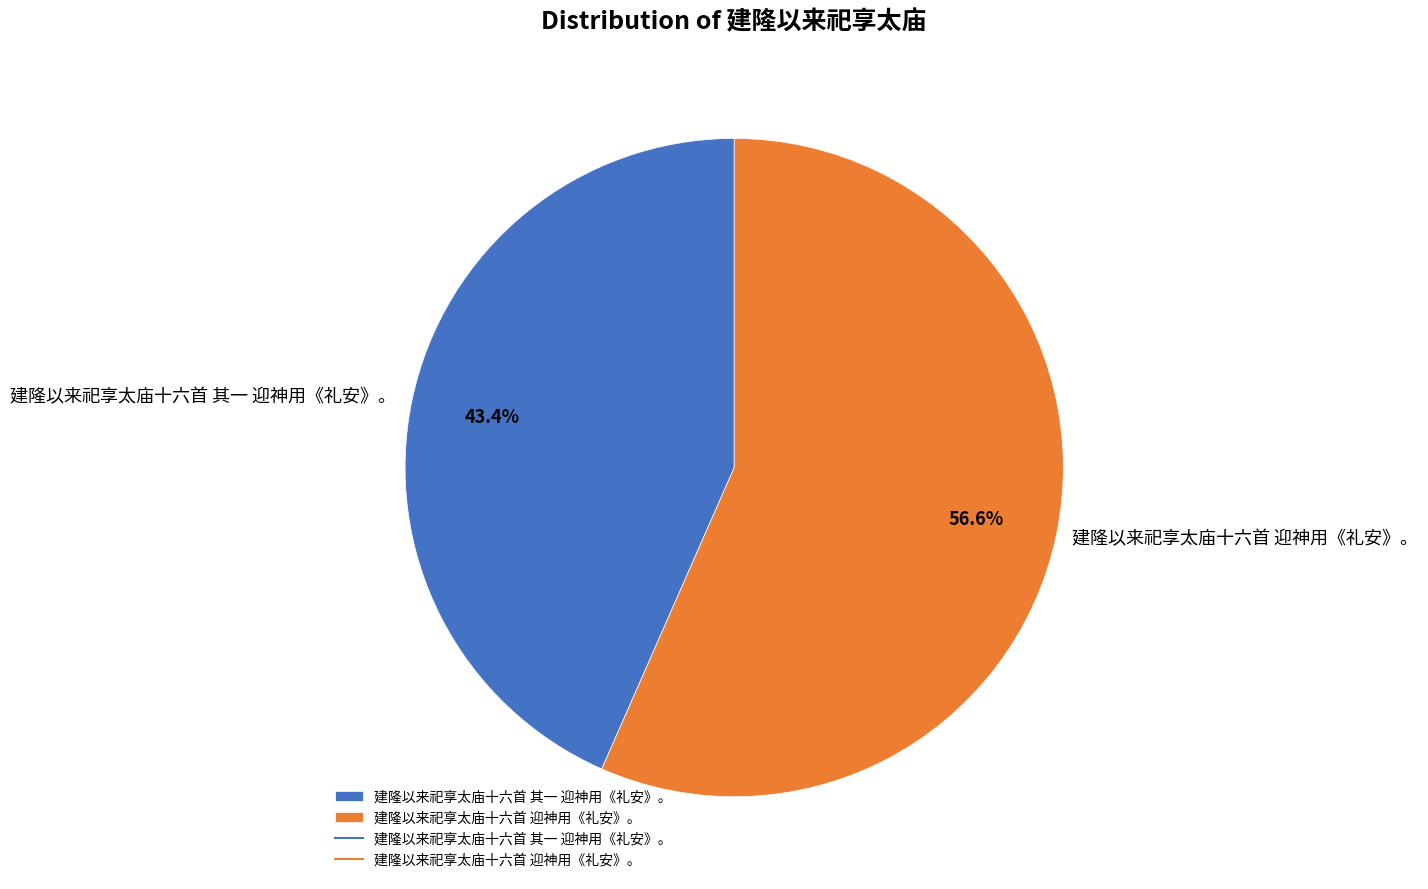

Combined, do 建隆以来祀享太庙十六首 迎神用《礼安》。 and 建隆以来祀享太庙十六首 其一 迎神用《礼安》。 account for over 50%?

Yes